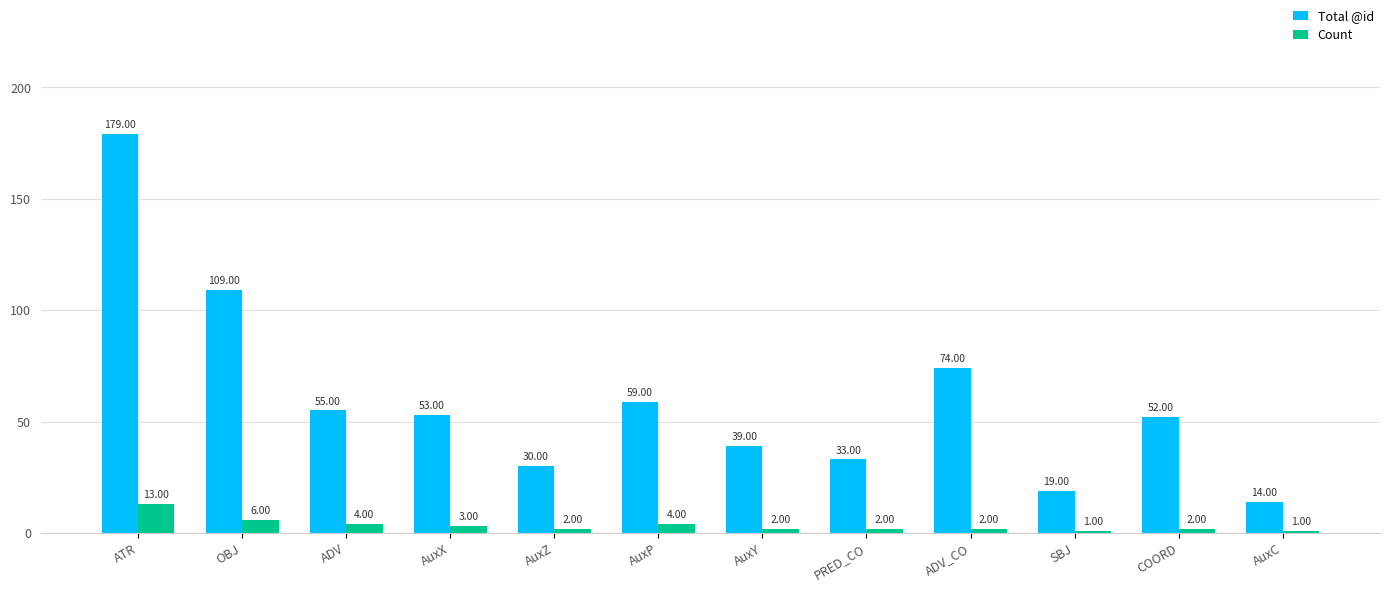

How many categories are shown in the chart?

12